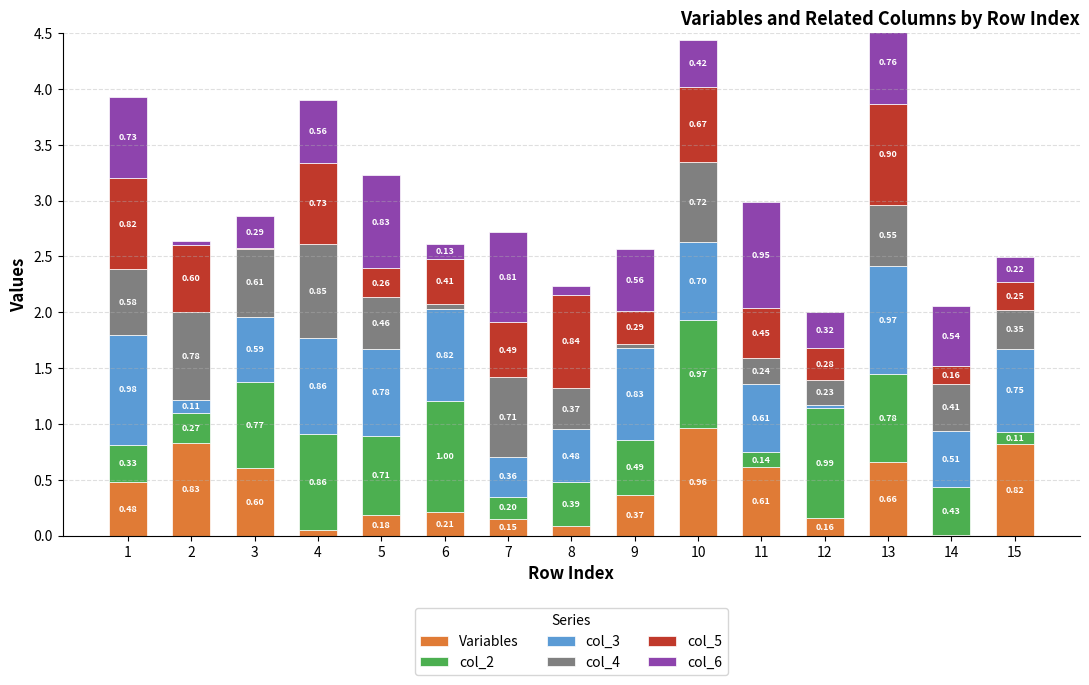

At which label does col_5 reach its minimum?

3